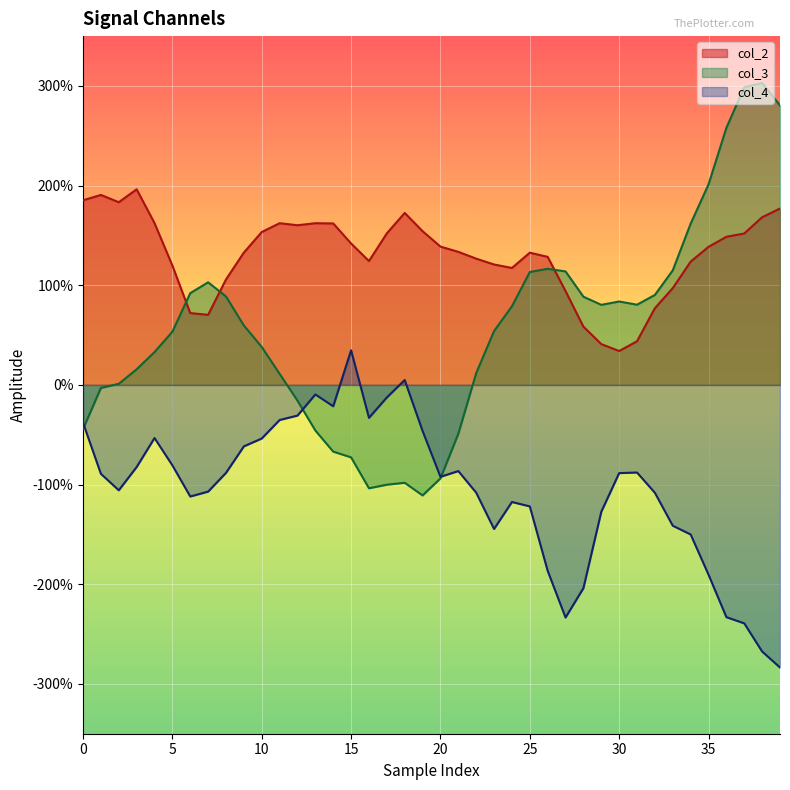

What are all the series names shown in the legend?

col_2, col_3, col_4